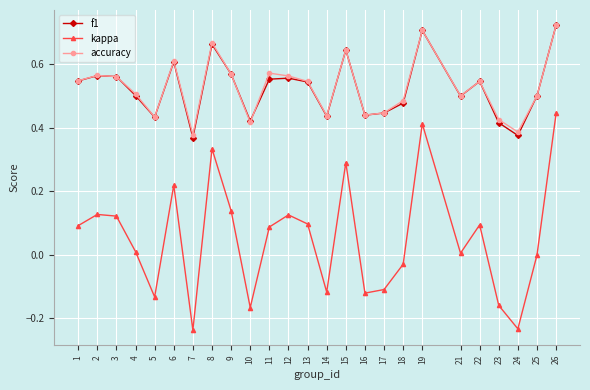

At which label does kappa reach its peak?

26